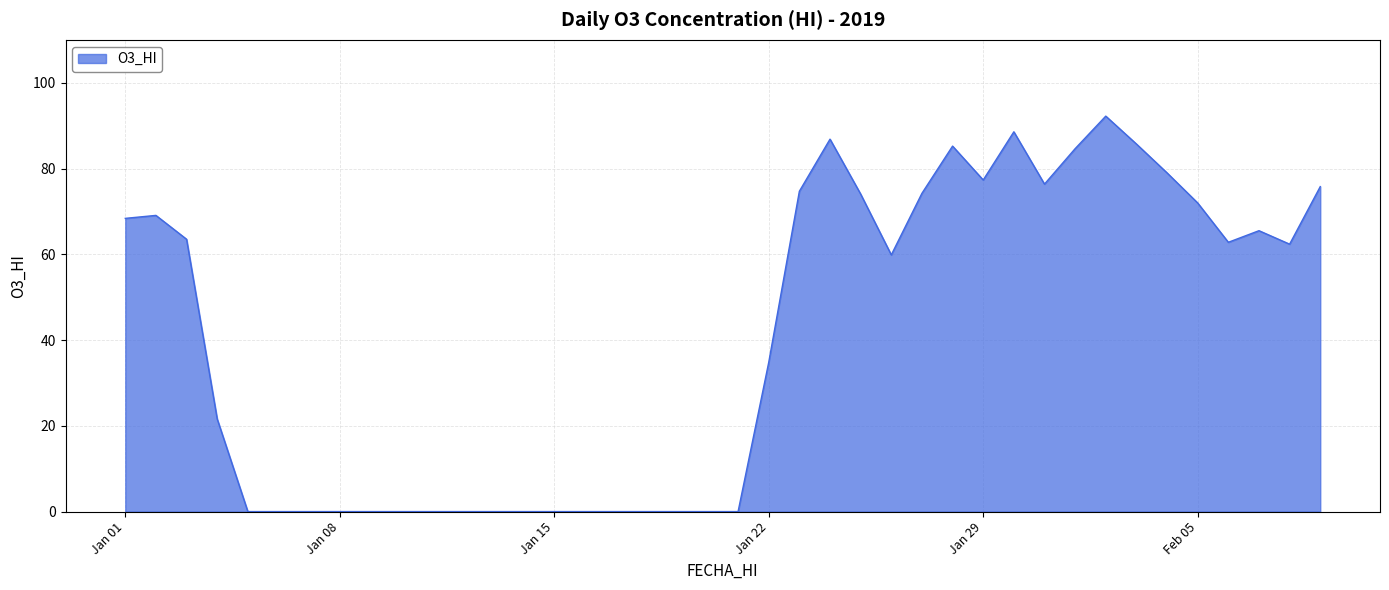

What is the average value?

40.9